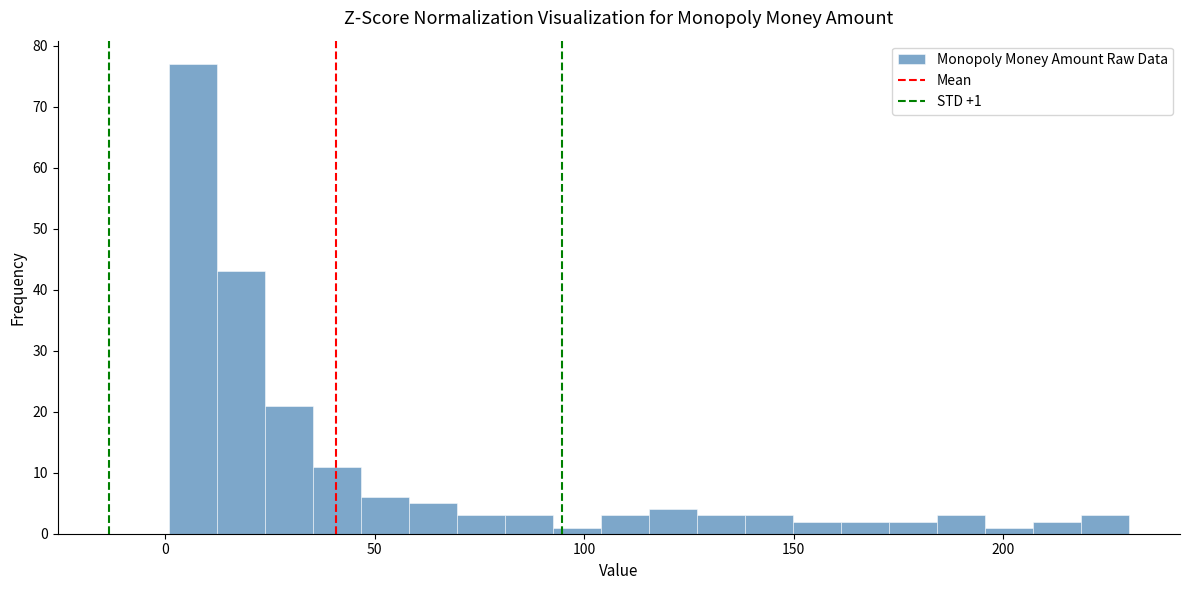

Around what value on the x-axis is the tallest bar? Give the approximate position of its centre, as read against the axis.

5